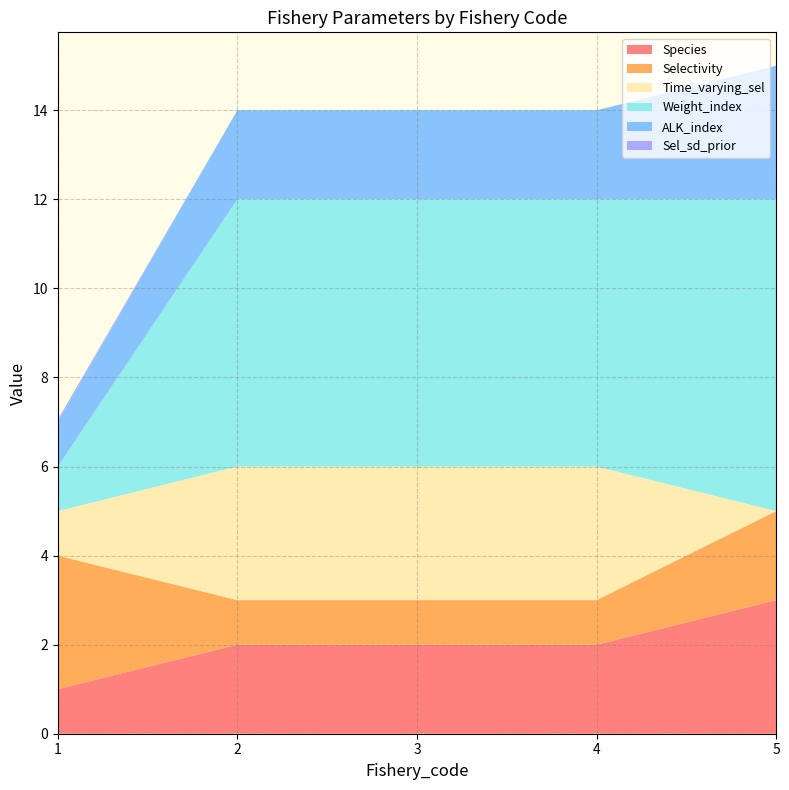

Reading left to right, what are all the values shown in this chart?

Species: 1.0	2.0	2.0	2.0	3.0
Selectivity: 3.0	1.0	1.0	1.0	2.0
Time_varying_sel: 1.0	3.0	3.0	3.0	0.0
Weight_index: 1.0	6.0	6.0	6.0	7.0
ALK_index: 1.0	2.0	2.0	2.0	3.0
Sel_sd_prior: 0.1	0.0	0.0	0.0	0.0